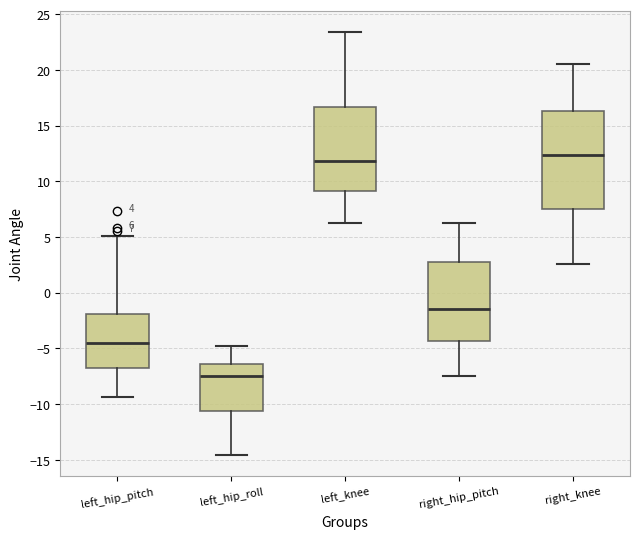

Which box is the tallest, from its lower edge to its upper edge?

right_knee